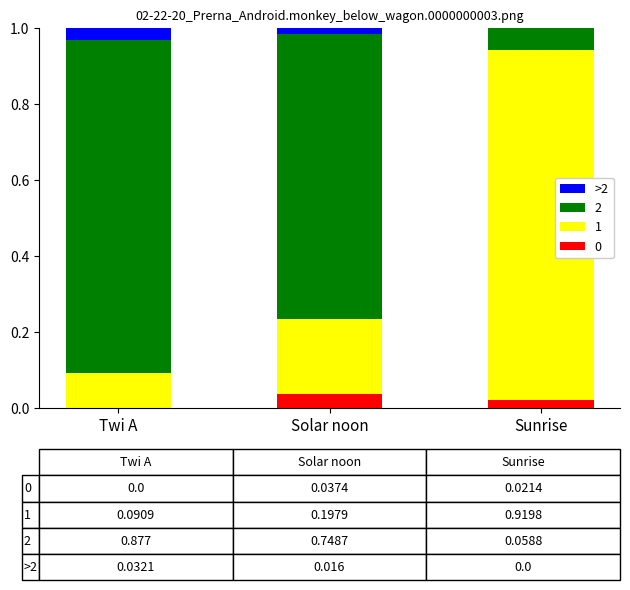

What is the total value across all series at Twi A?

1.0